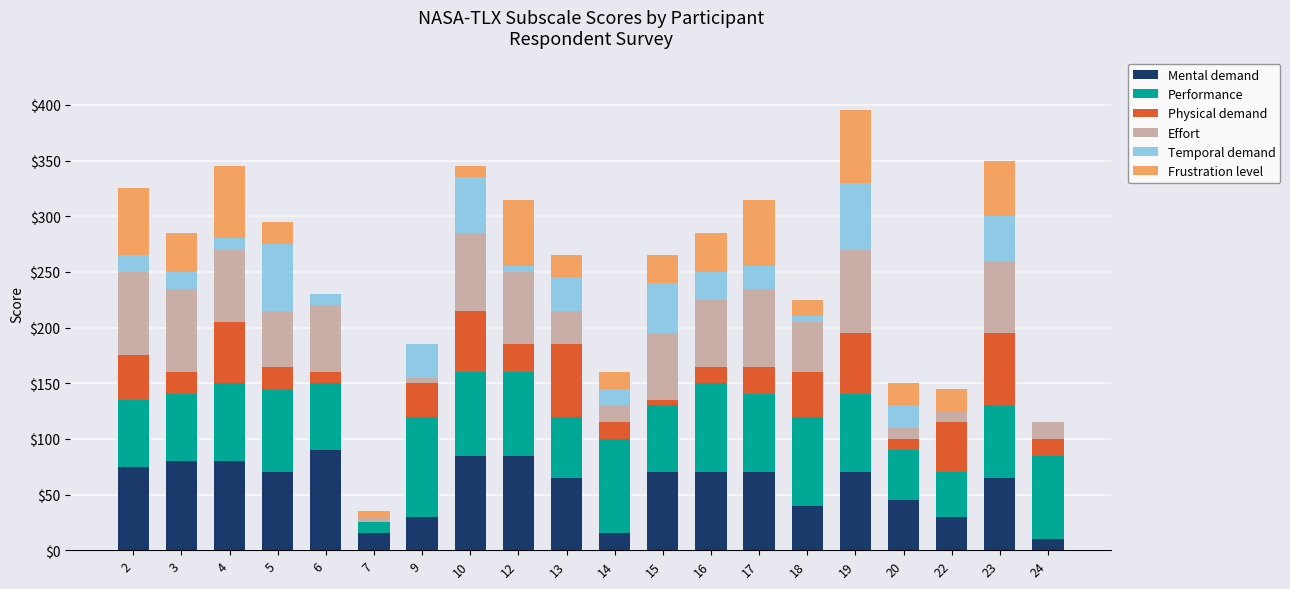

The value of Mental demand at 17 is 70. True or false?

True